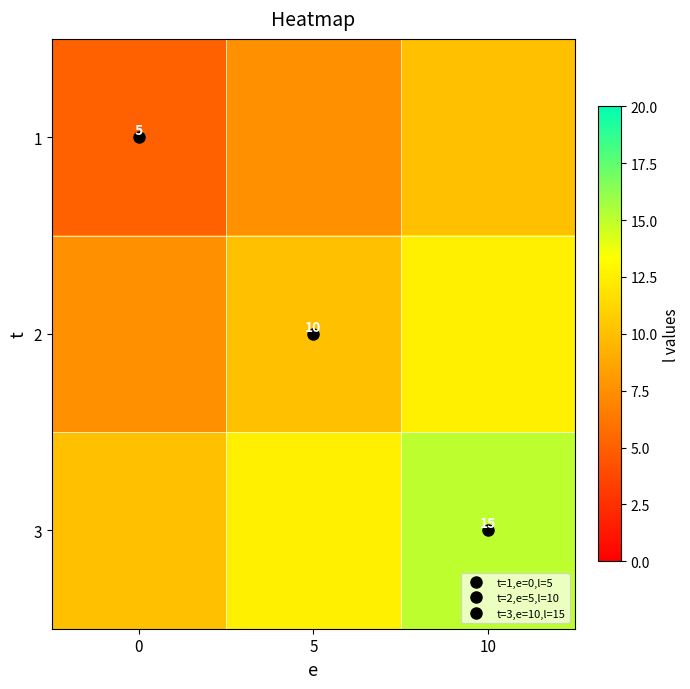

Between 0 and 5, which series saw the biggest shift?

1